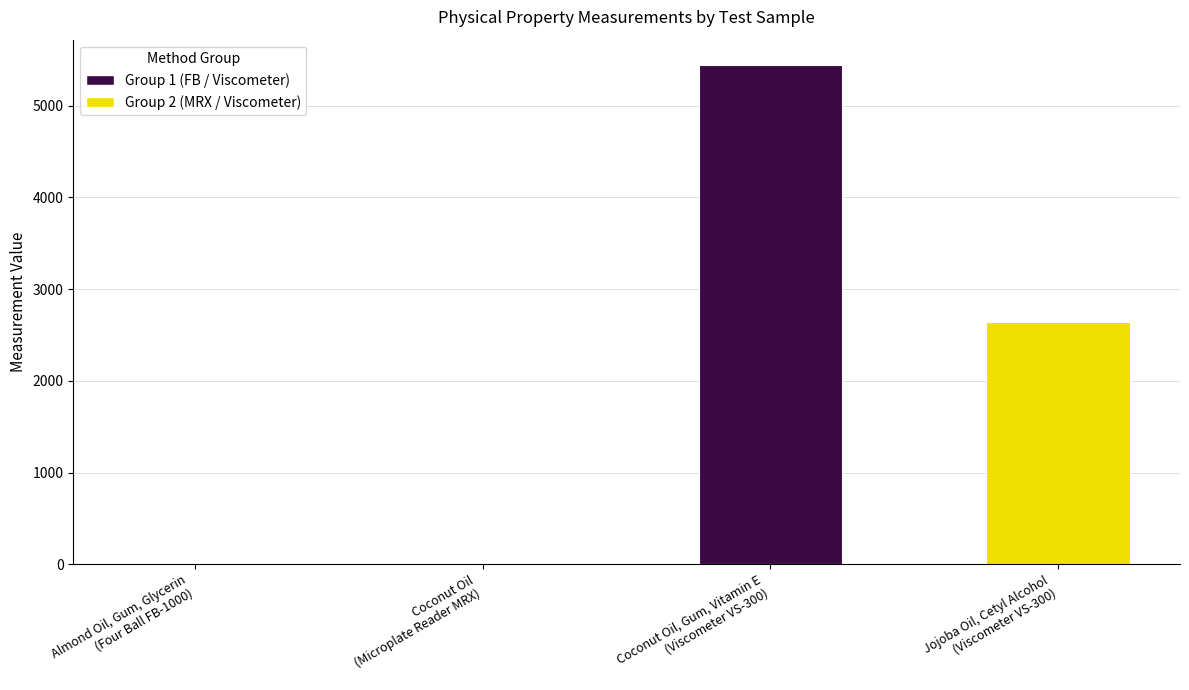

What is the change in value from Almond Oil, Gum, Glycerin
(Four Ball FB-1000) to Jojoba Oil, Cetyl Alcohol
(Viscometer VS-300)?

+2641.9